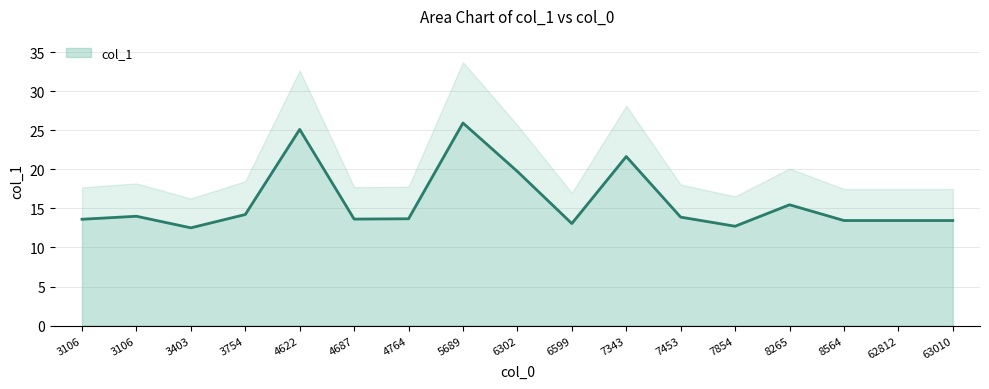

Rank the categories by value from lowest to highest.

3403, 7854, 6599, 8564, 62812, 63010, 3106, 4687, 4764, 7453, 3106, 3754, 8265, 6302, 7343, 4622, 5689